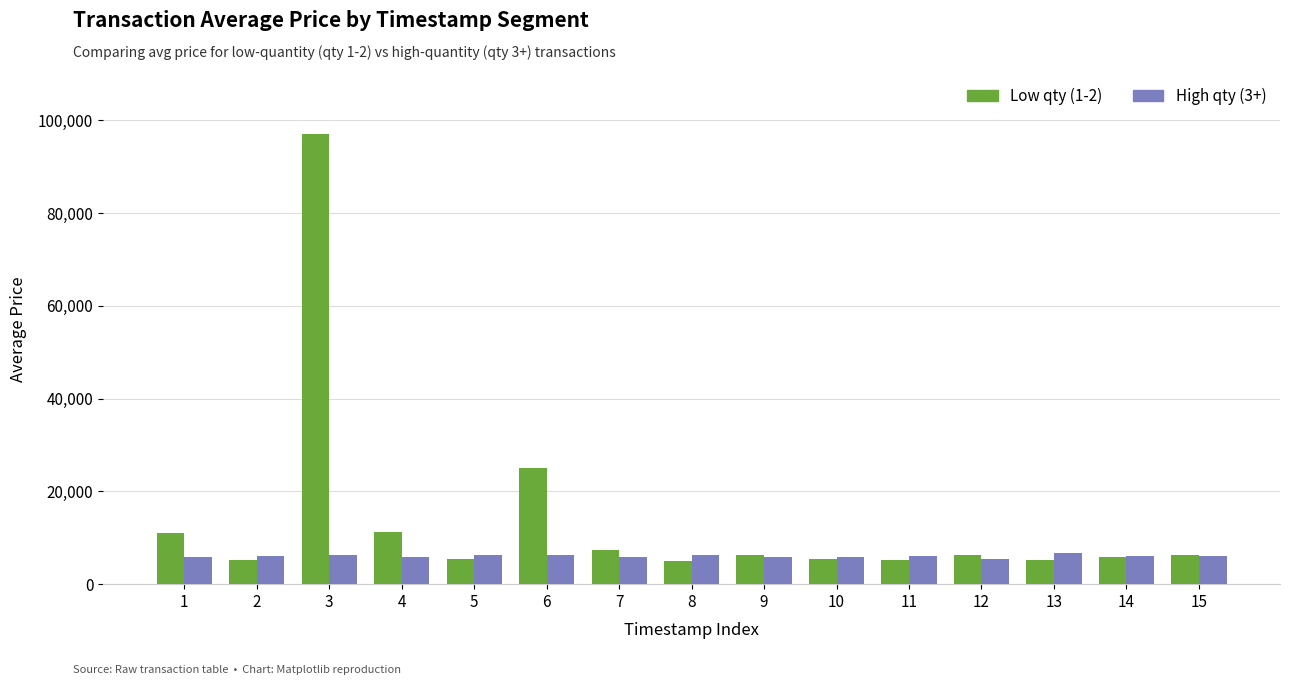

Rank the series by their maximum value, from highest to lowest.

Low qty (1-2), High qty (3+)